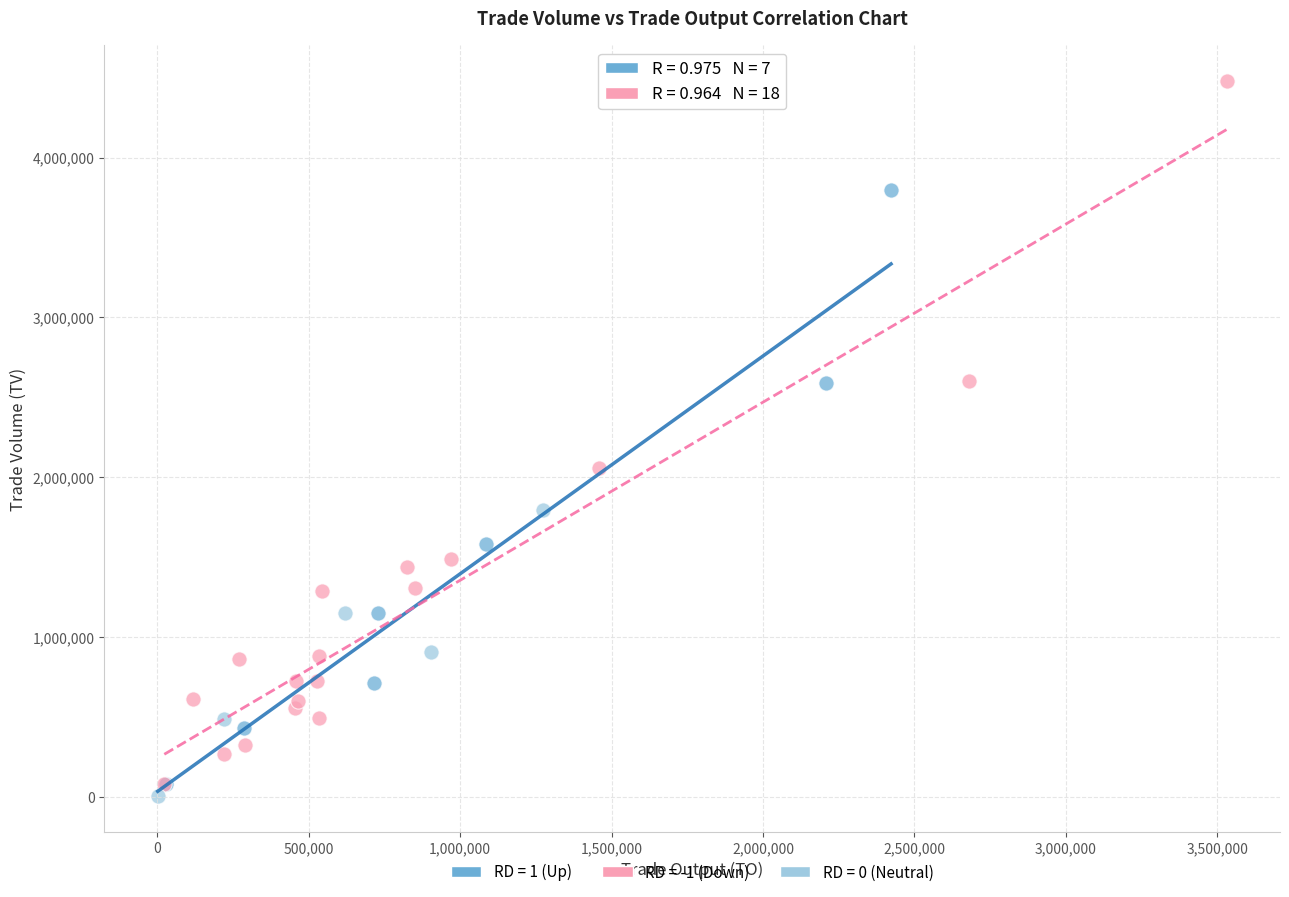

Which series has the largest Y range (max minus min)?

RD = -1 (Down)